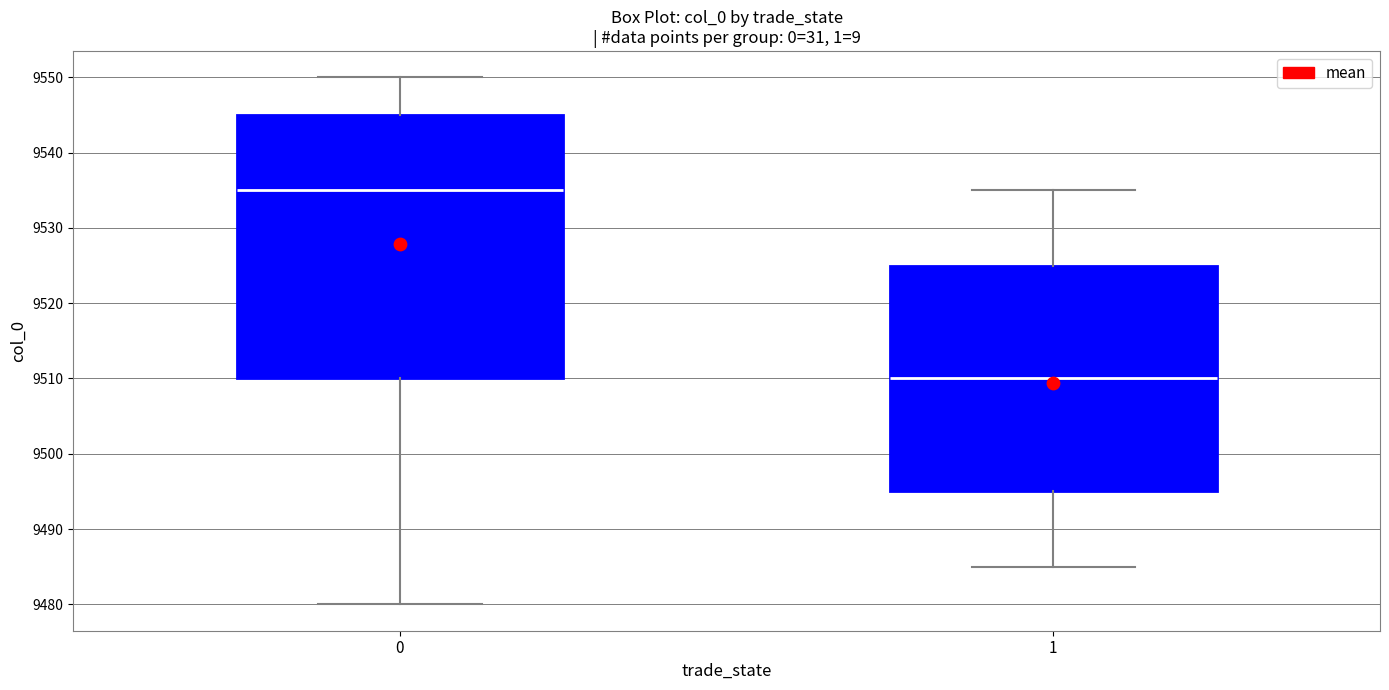

Reading left to right, transcribe this box plot: for each box, give where its median line is, the range the box spans, and where its two whiskers end, as read against the y-axis. The values are not printed on the chart, so give them approximately, as read against the axis.

0: median 9535, box 9510 to 9545, whiskers 9480 to 9550
1: median 9510, box 9495 to 9525, whiskers 9485 to 9535